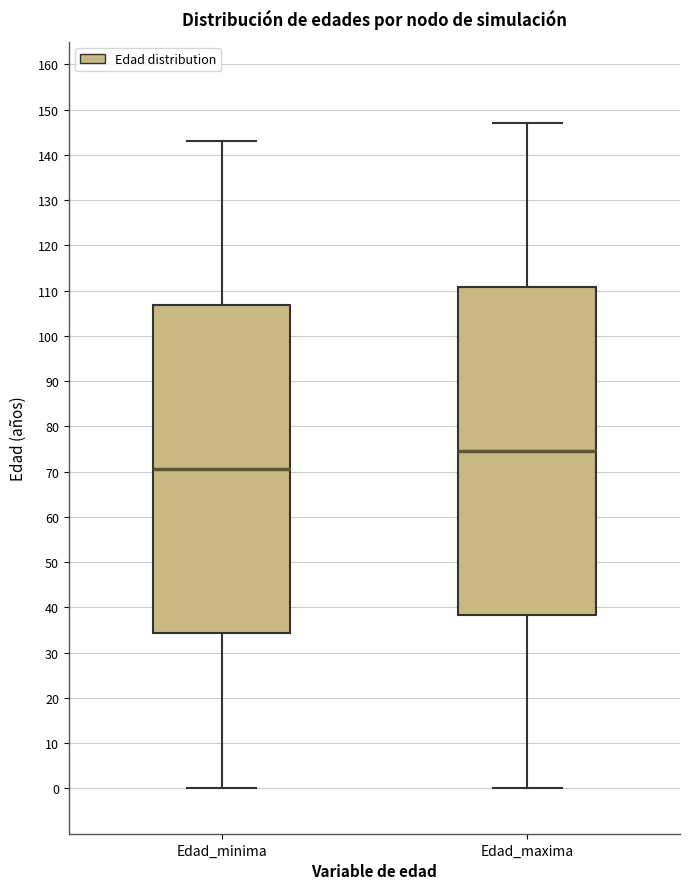

Reading left to right, transcribe this box plot: for each box, give where its median line is, the range the box spans, and where its two whiskers end, as read against the y-axis. The values are not printed on the chart, so give them approximately, as read against the axis.

Edad_minima: median 71, box 34 to 107, whiskers 0 to 143
Edad_maxima: median 75, box 38 to 111, whiskers 0 to 147